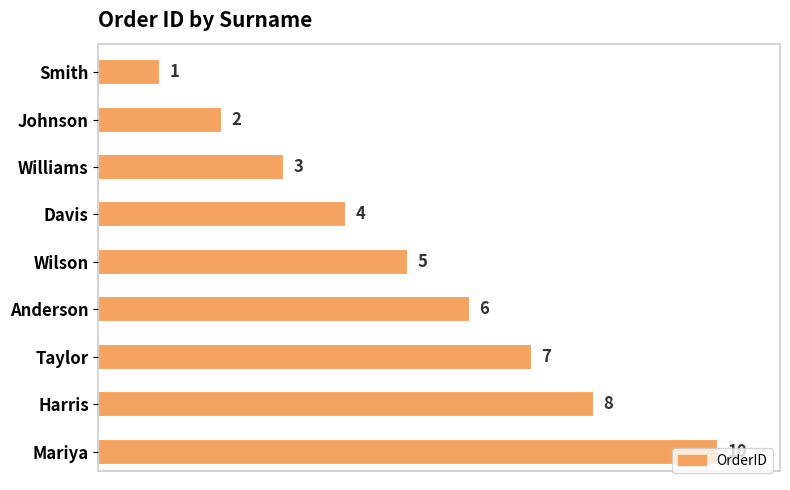

The value at Johnson is 2. True or false?

True